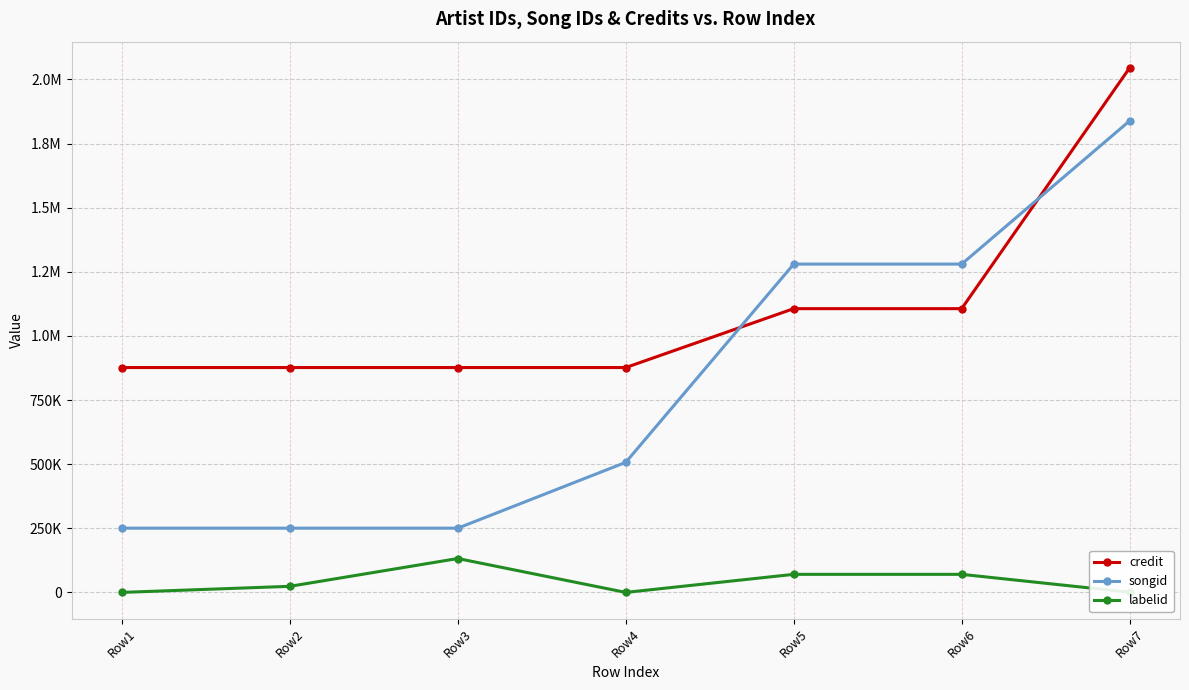

Is this an area chart (filled region under the line)?

No